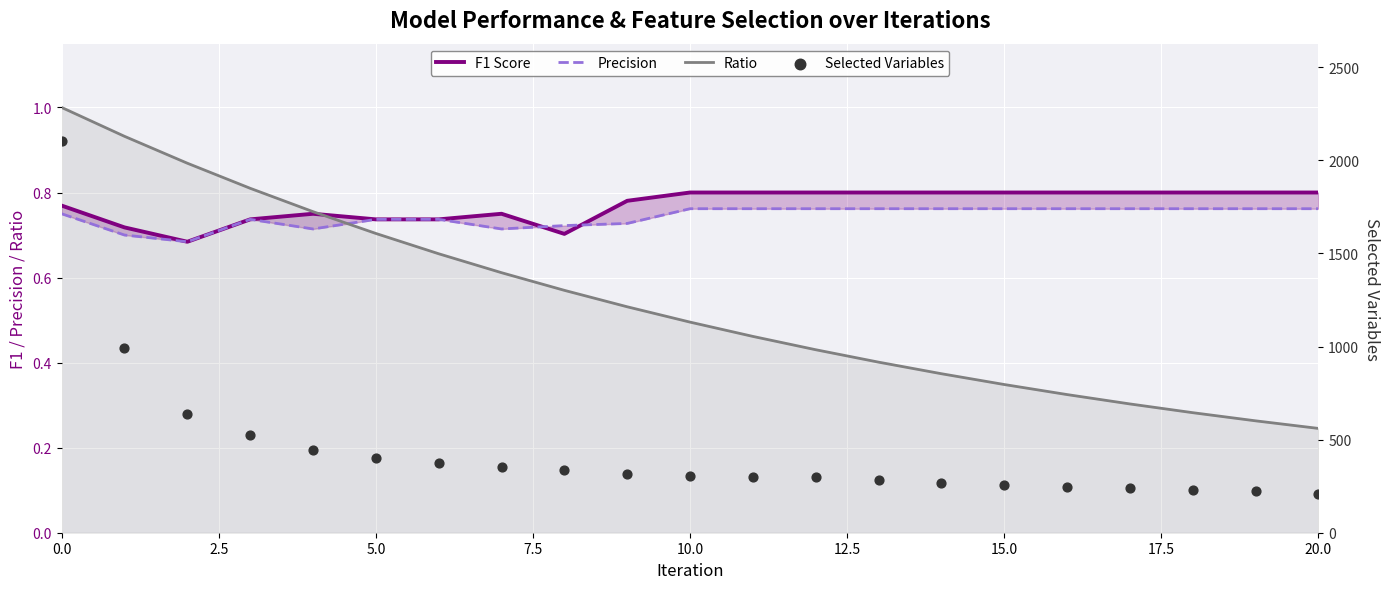

Which series contains the lowest Y value?

Ratio